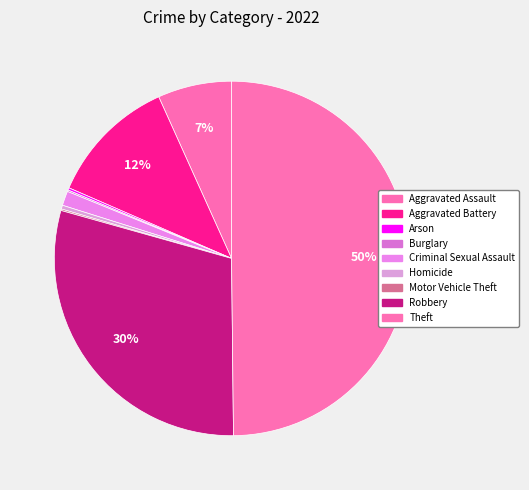

Which slice is the smallest?

Burglary